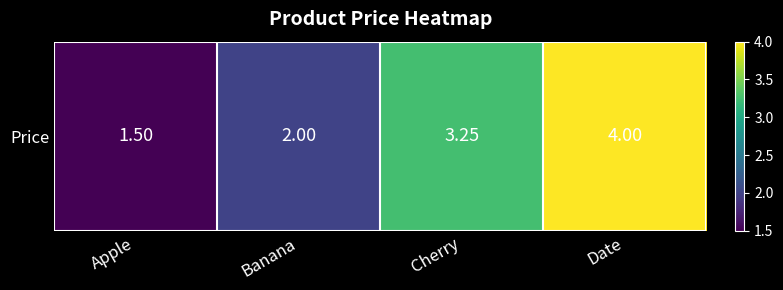

Reading left to right, transcribe all the data shown in this chart.

1.5	2.0	3.2	4.0